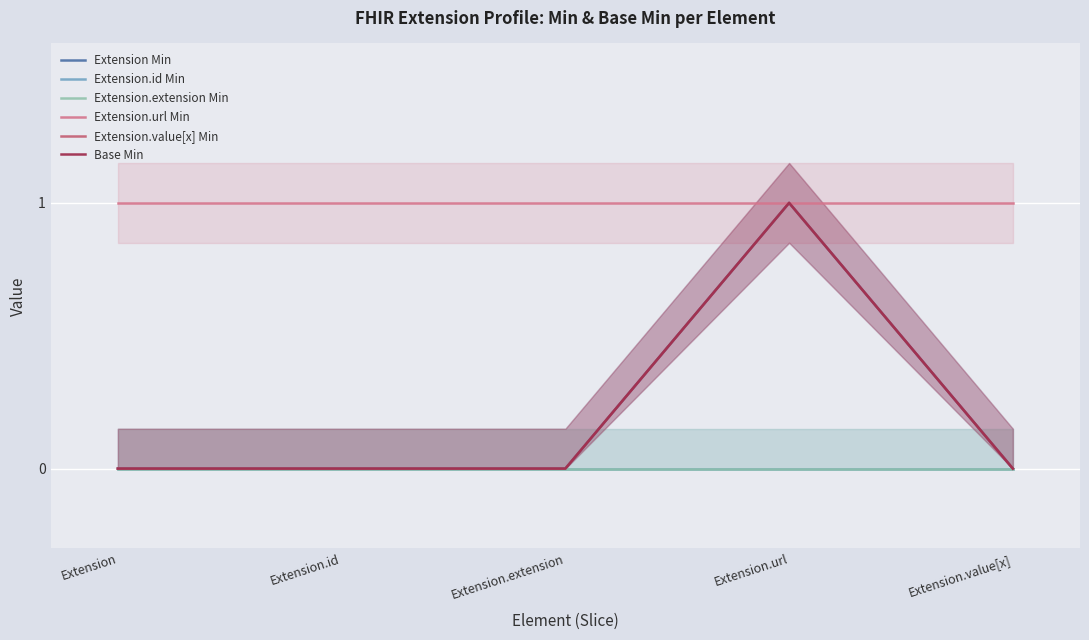

The value of Extension.id Min at Extension.id is 0. True or false?

True